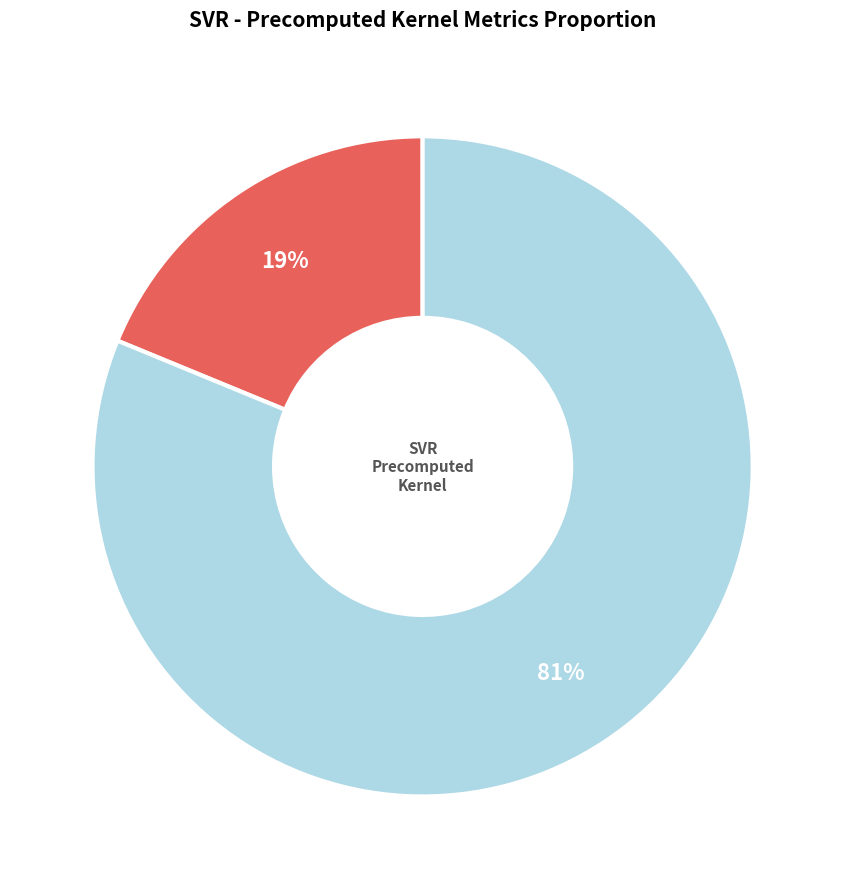

To the nearest percent, what is the average slice percentage?

50%